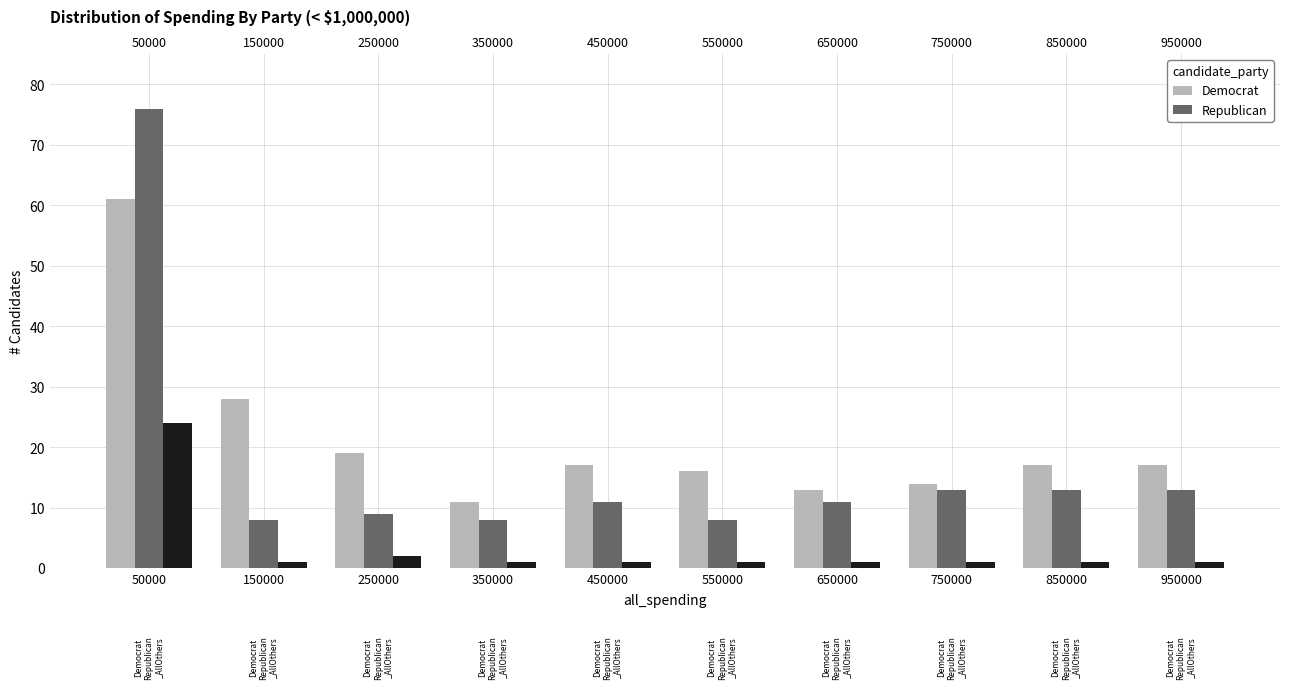

Reading left to right, extract all data points from this chart.

Democrat: 50000=61	150000=28	250000=19	350000=11	450000=17	550000=16	650000=13	750000=14	850000=17	950000=17
Republican: 50000=76	150000=8	250000=9	350000=8	450000=11	550000=8	650000=11	750000=13	850000=13	950000=13